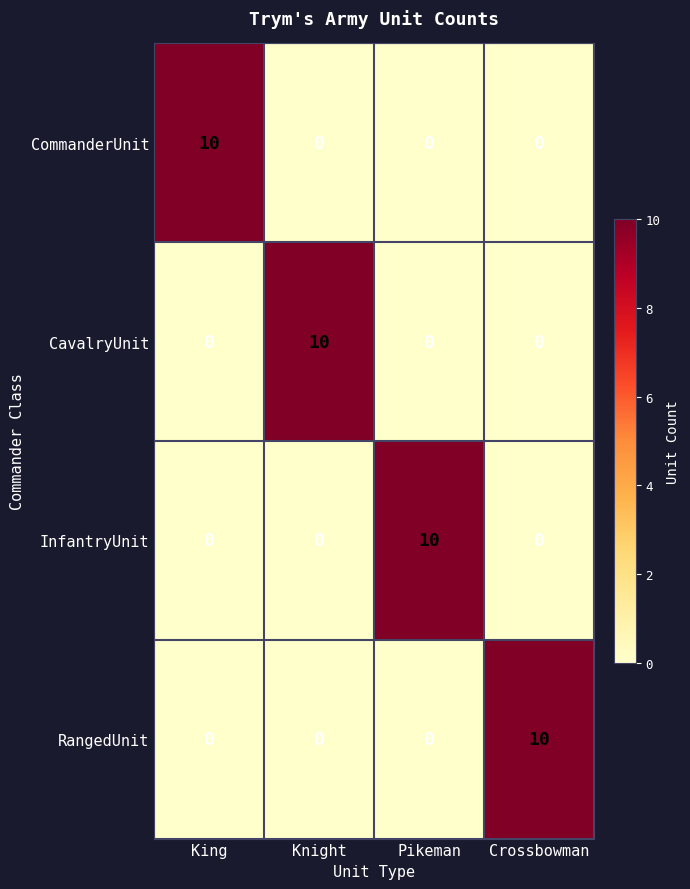

The CavalryUnit series shows 0 at Crossbowman. True or false?

True